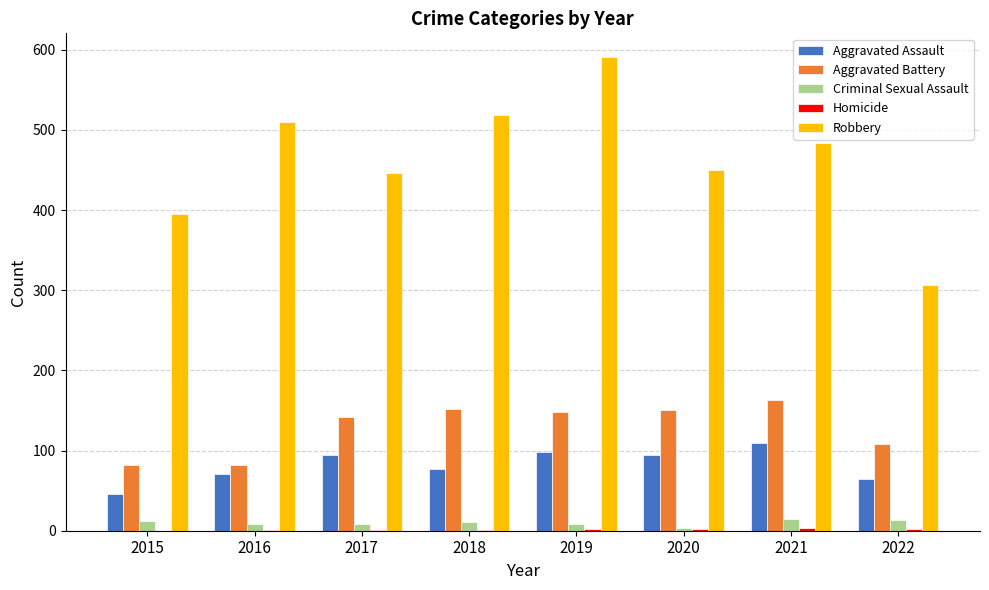

What is the sum of all Robbery values?

3701